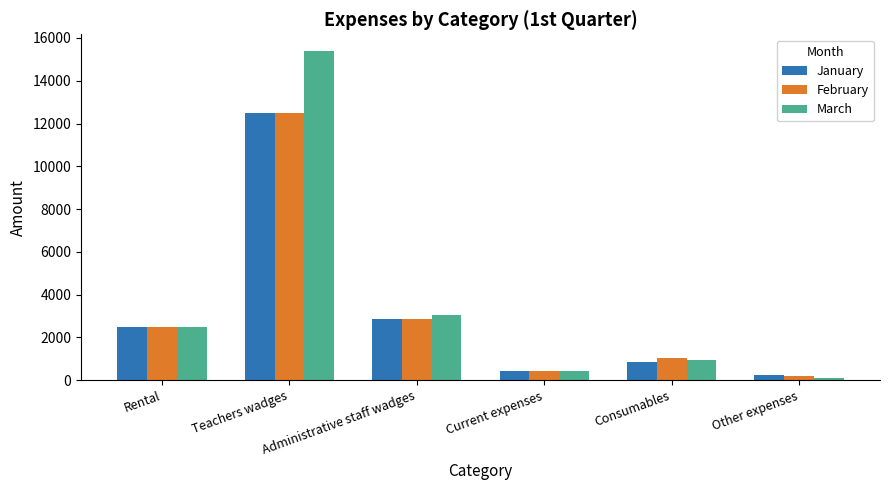

What is the difference between the second highest and second lowest values in the February series?

2405